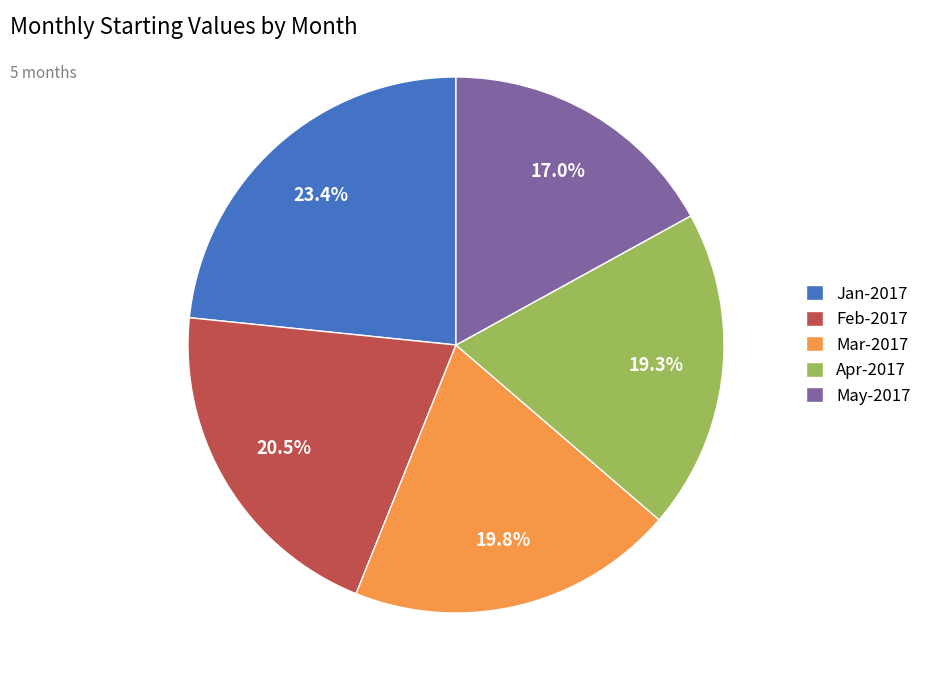

How many segments does this pie chart have?

5